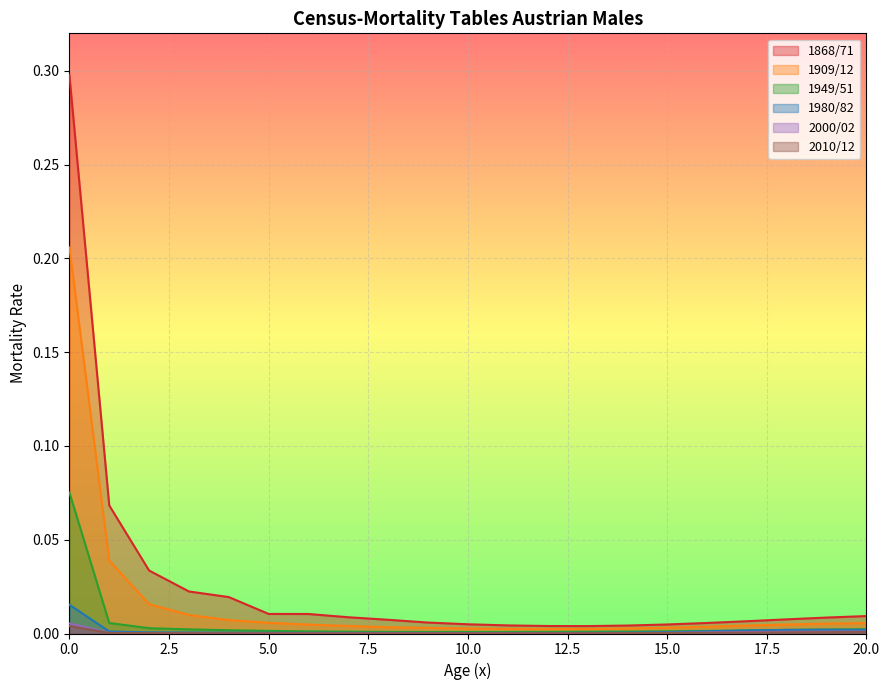

What is the total value across all series at 2?

0.1